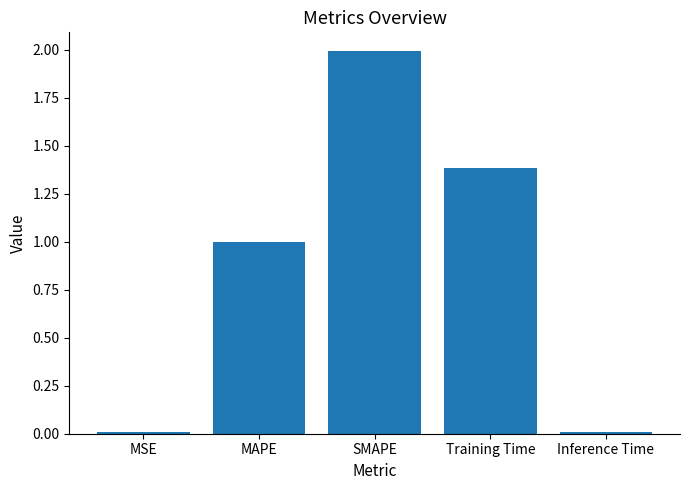

Between Training Time and MSE, which is larger?

Training Time